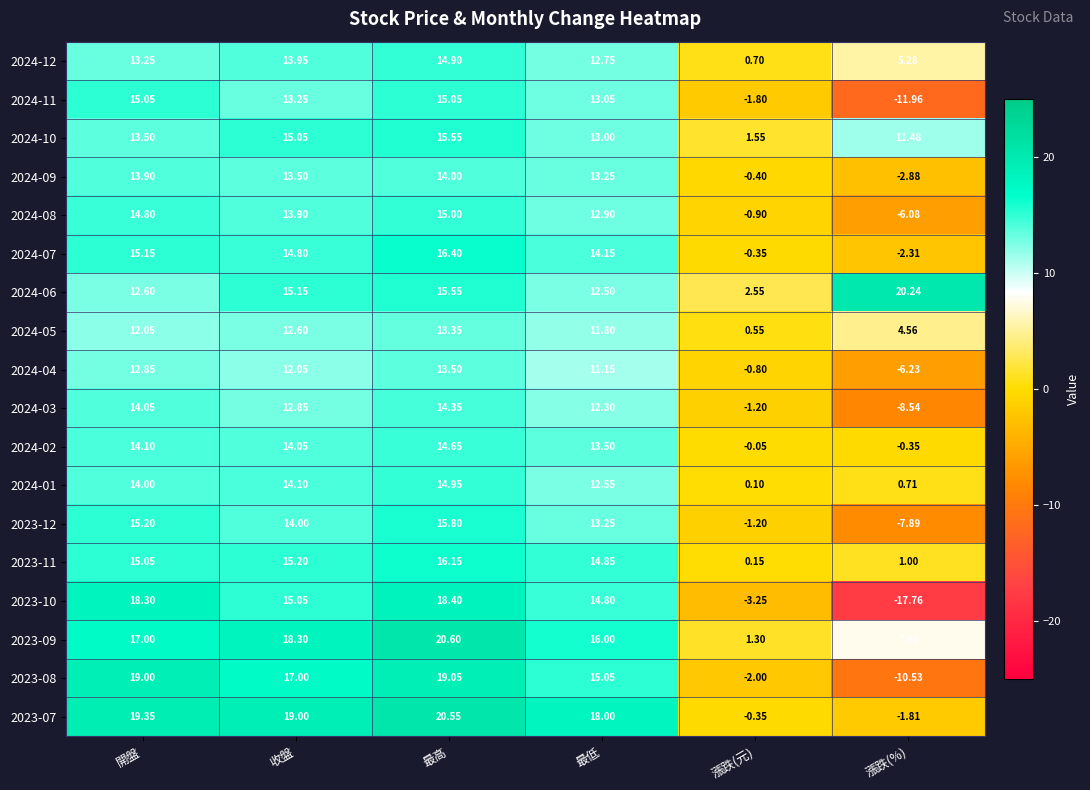

Rank the categories by 2023-10 value from highest to lowest.

最高, 開盤, 收盤, 最低, 漲跌(元), 漲跌(%)